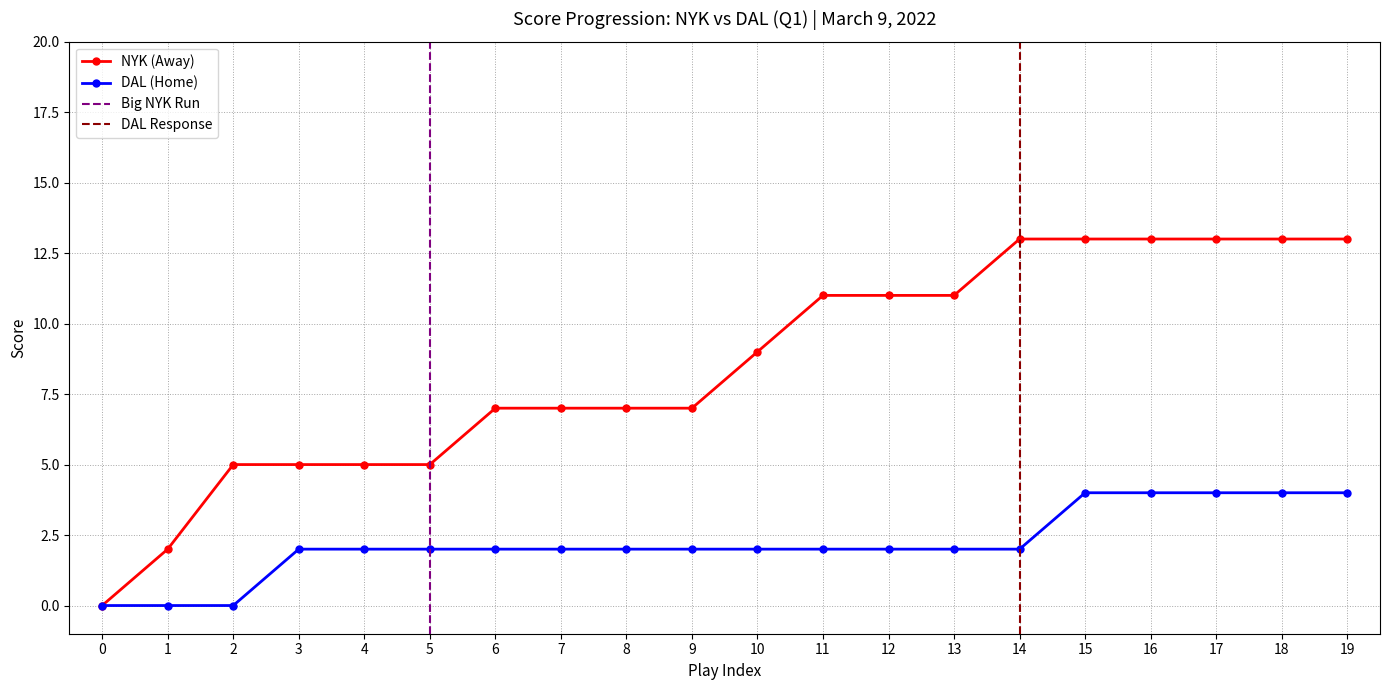

True or false: AwayScore has a value of 9 at 10.

True